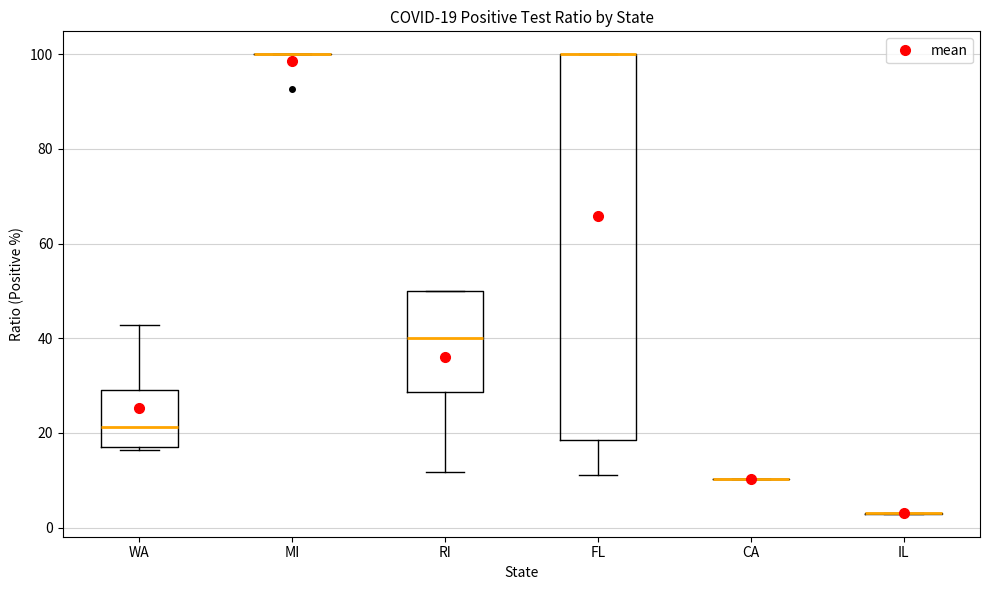

Comparing the boxes themselves (not the whiskers), which one is the tallest?

FL